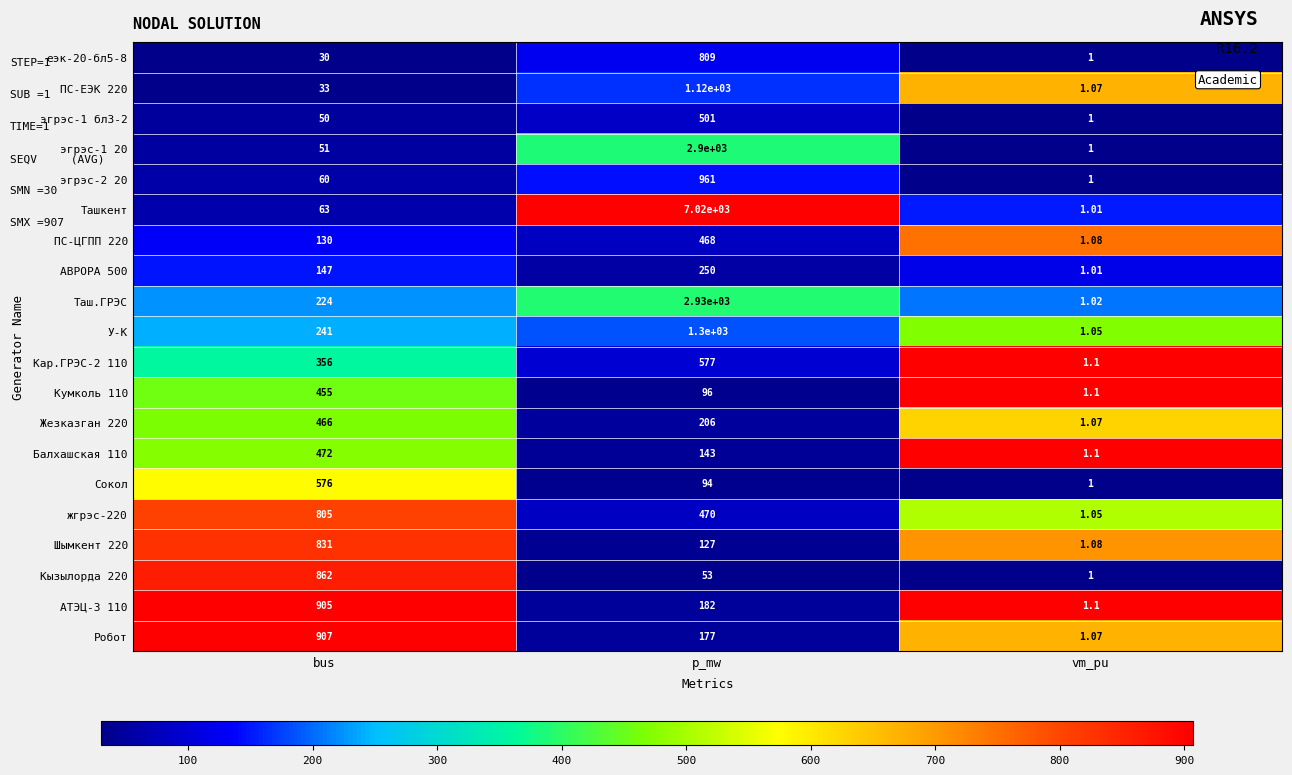

List the series in order of their peak value, highest first.

Ташкент, Таш.ГРЭС, эгрэс-1 20, У-К, ПС-ЕЭК 220, эгрэс-2 20, Робот, АТЭЦ-3 110, Кызылорда 220, Шымкент 220, еэк-20-бл5-8, жгрэс-220, Кар.ГРЭС-2 110, Сокол, эгрэс-1 бл3-2, Балхашская 110, ПС-ЦГПП 220, Жезказган 220, Кумколь 110, АВРОРА 500